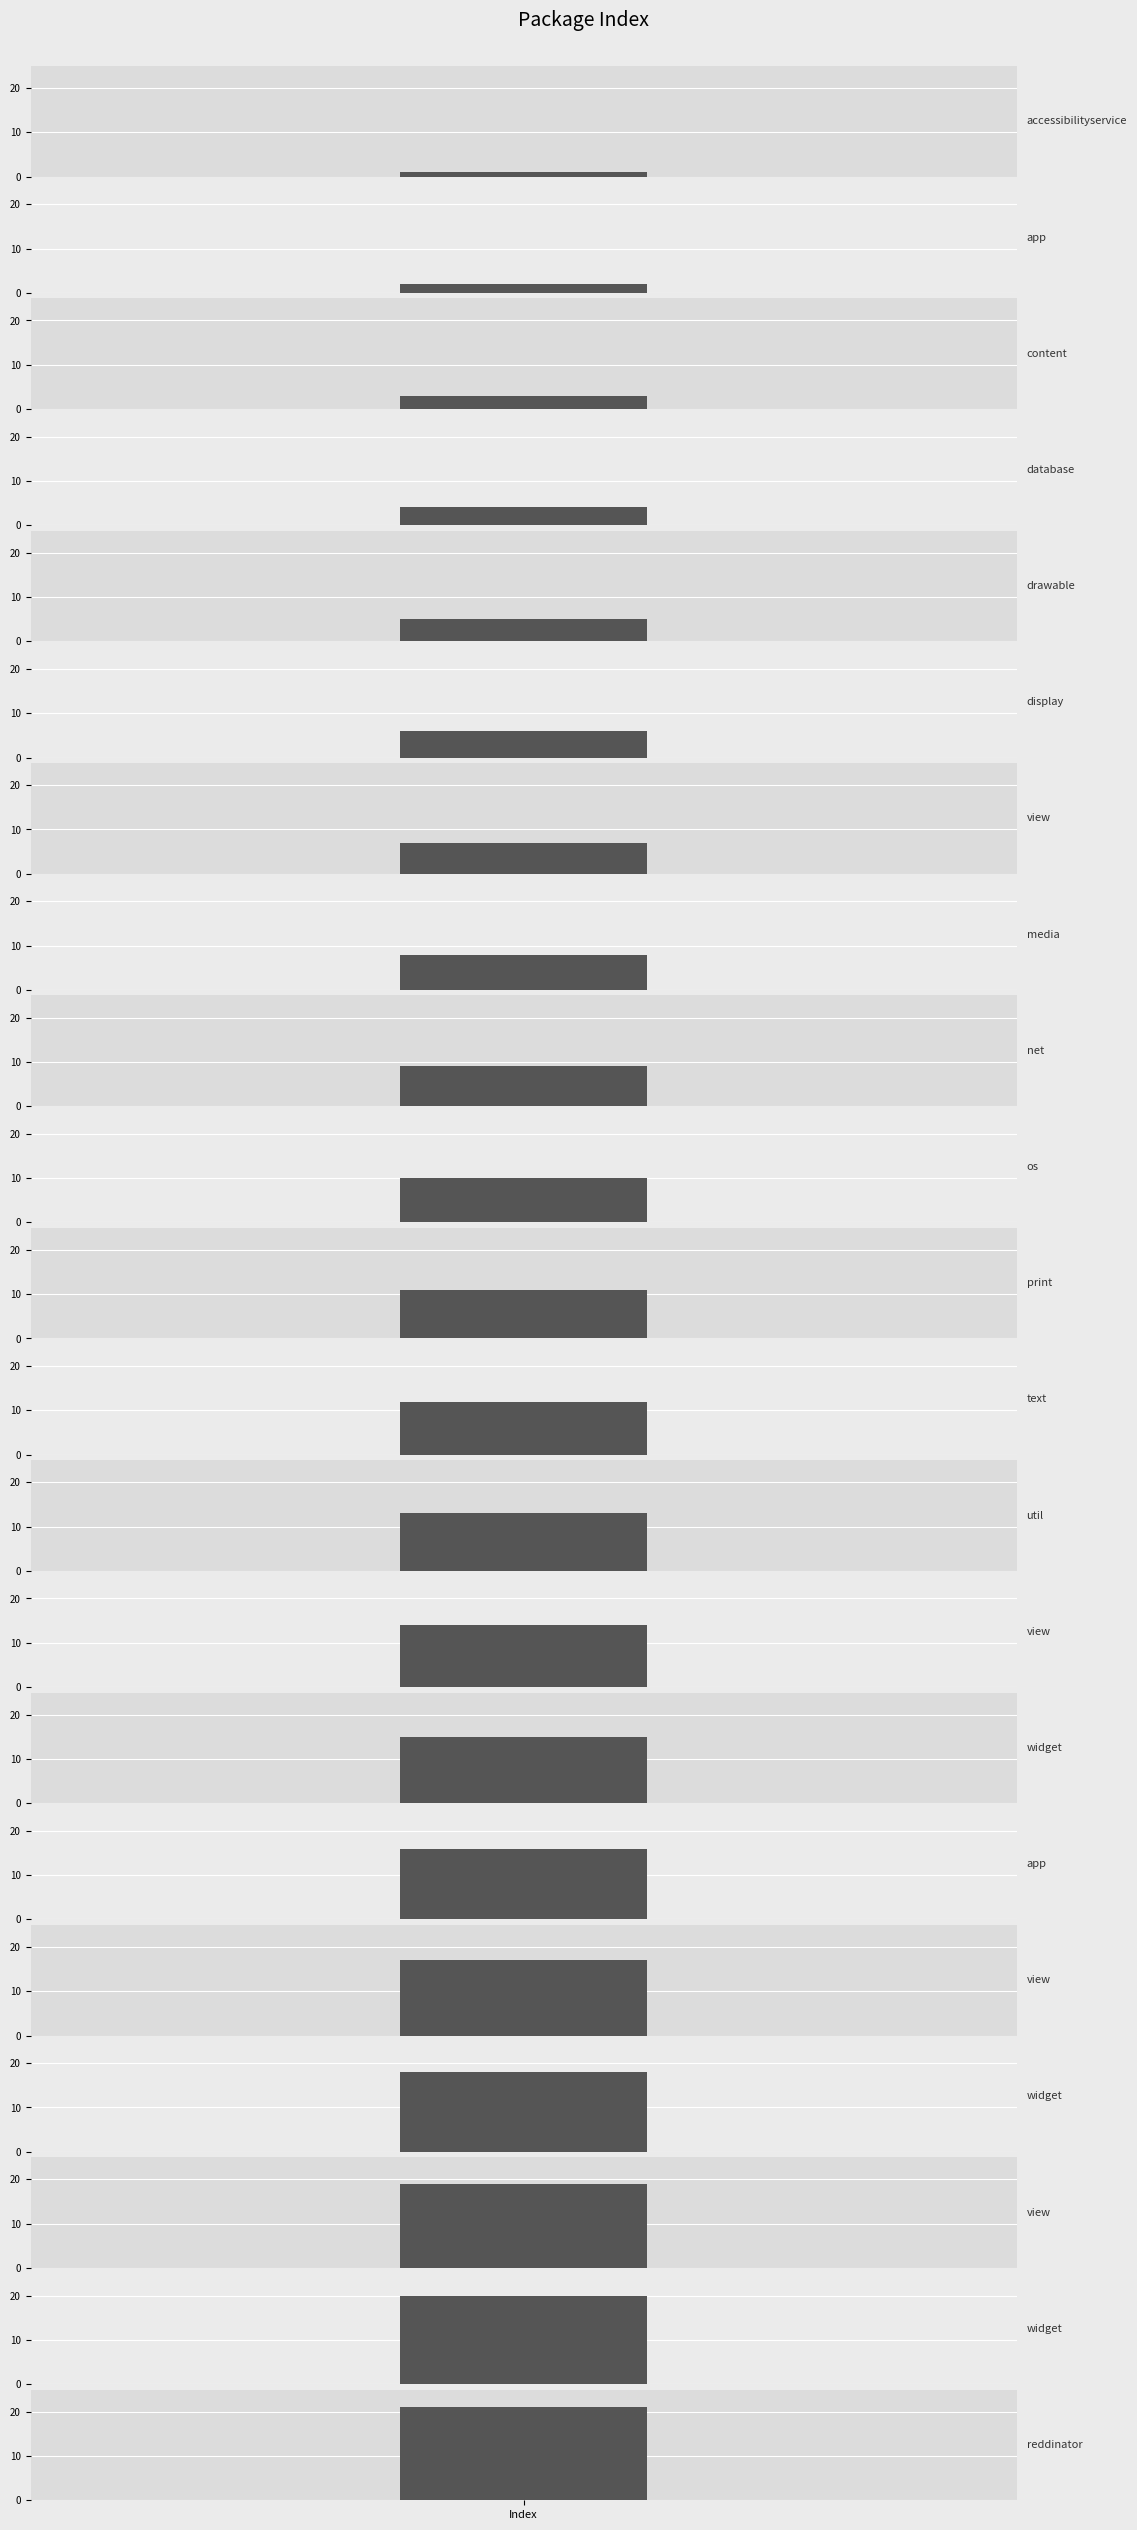

How many bars are there in total?

21